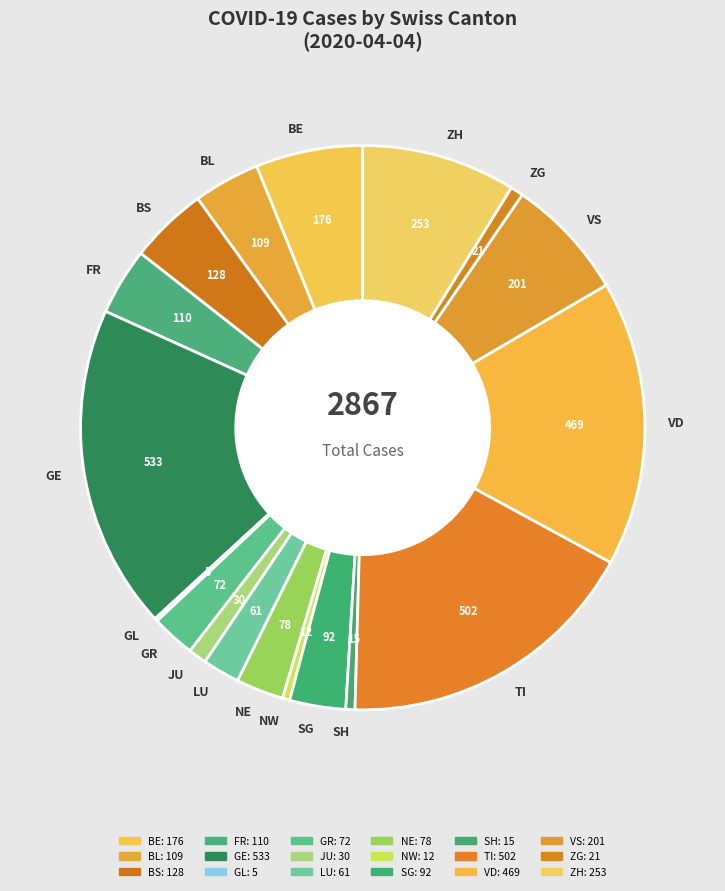

Does BL account for over 50% of the chart?

No